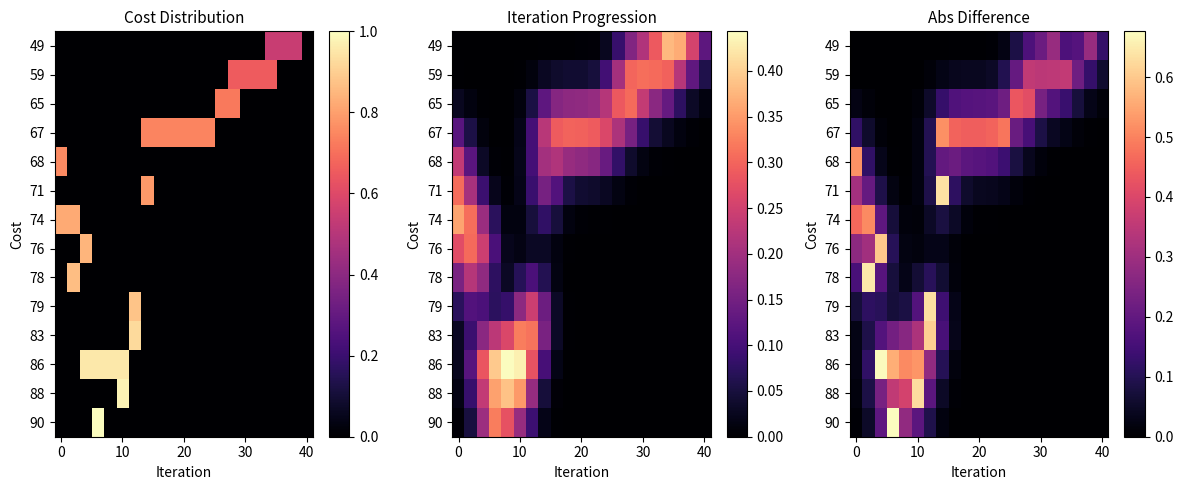

How many series are shown in this chart?

14